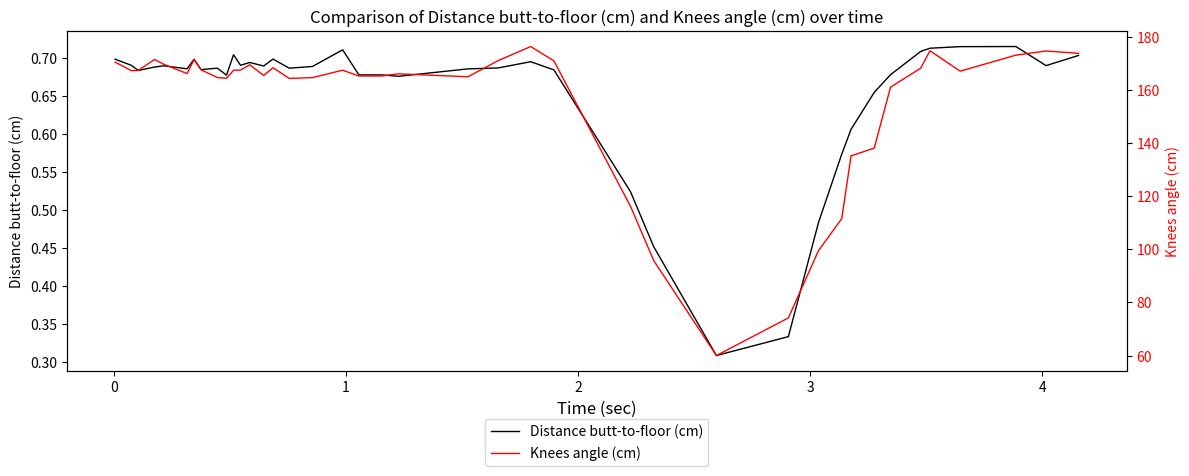

What is the difference between the maximum and minimum values in the Knees angle (cm) series?

116.2